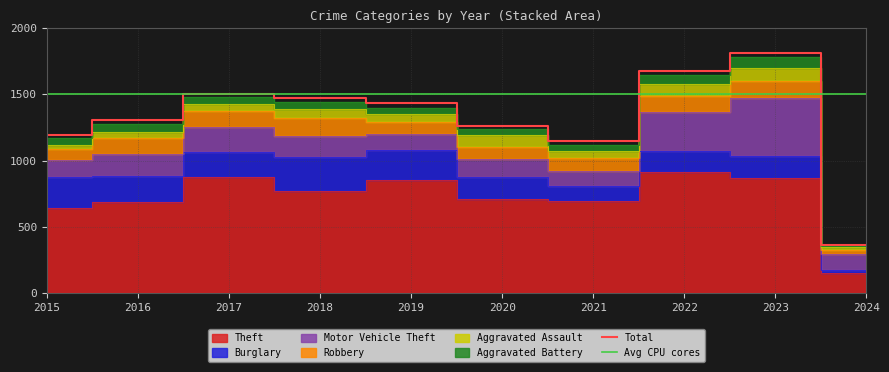

Which series has the largest range (max minus min)?

Theft